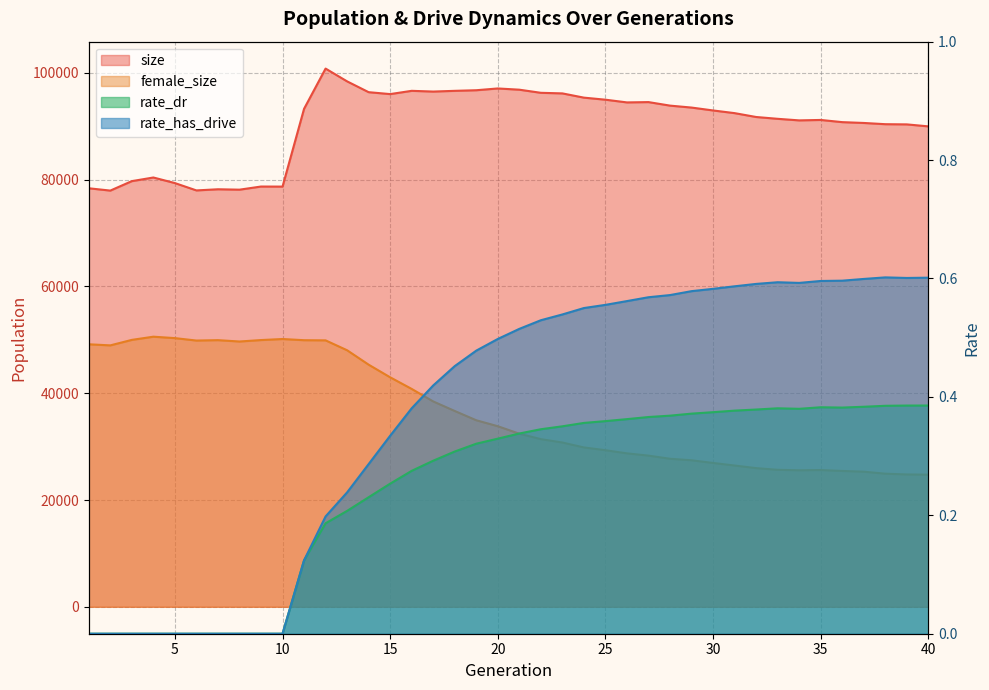

In size, how many points are lower than both neighbors (excluding endpoints)?

8